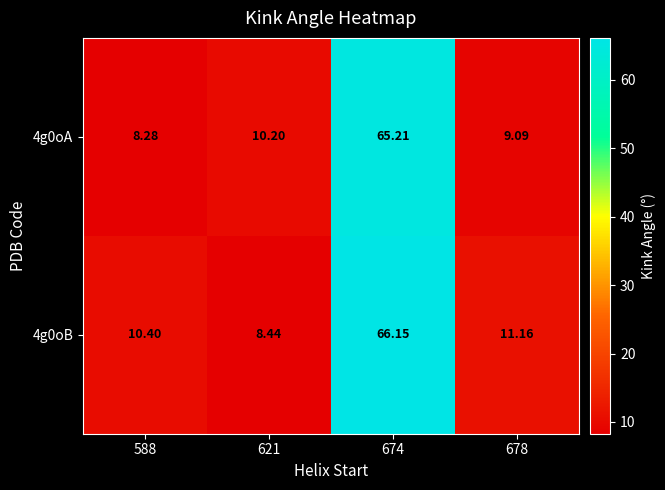

What is the spread (max minus min) of values at 588?

2.1